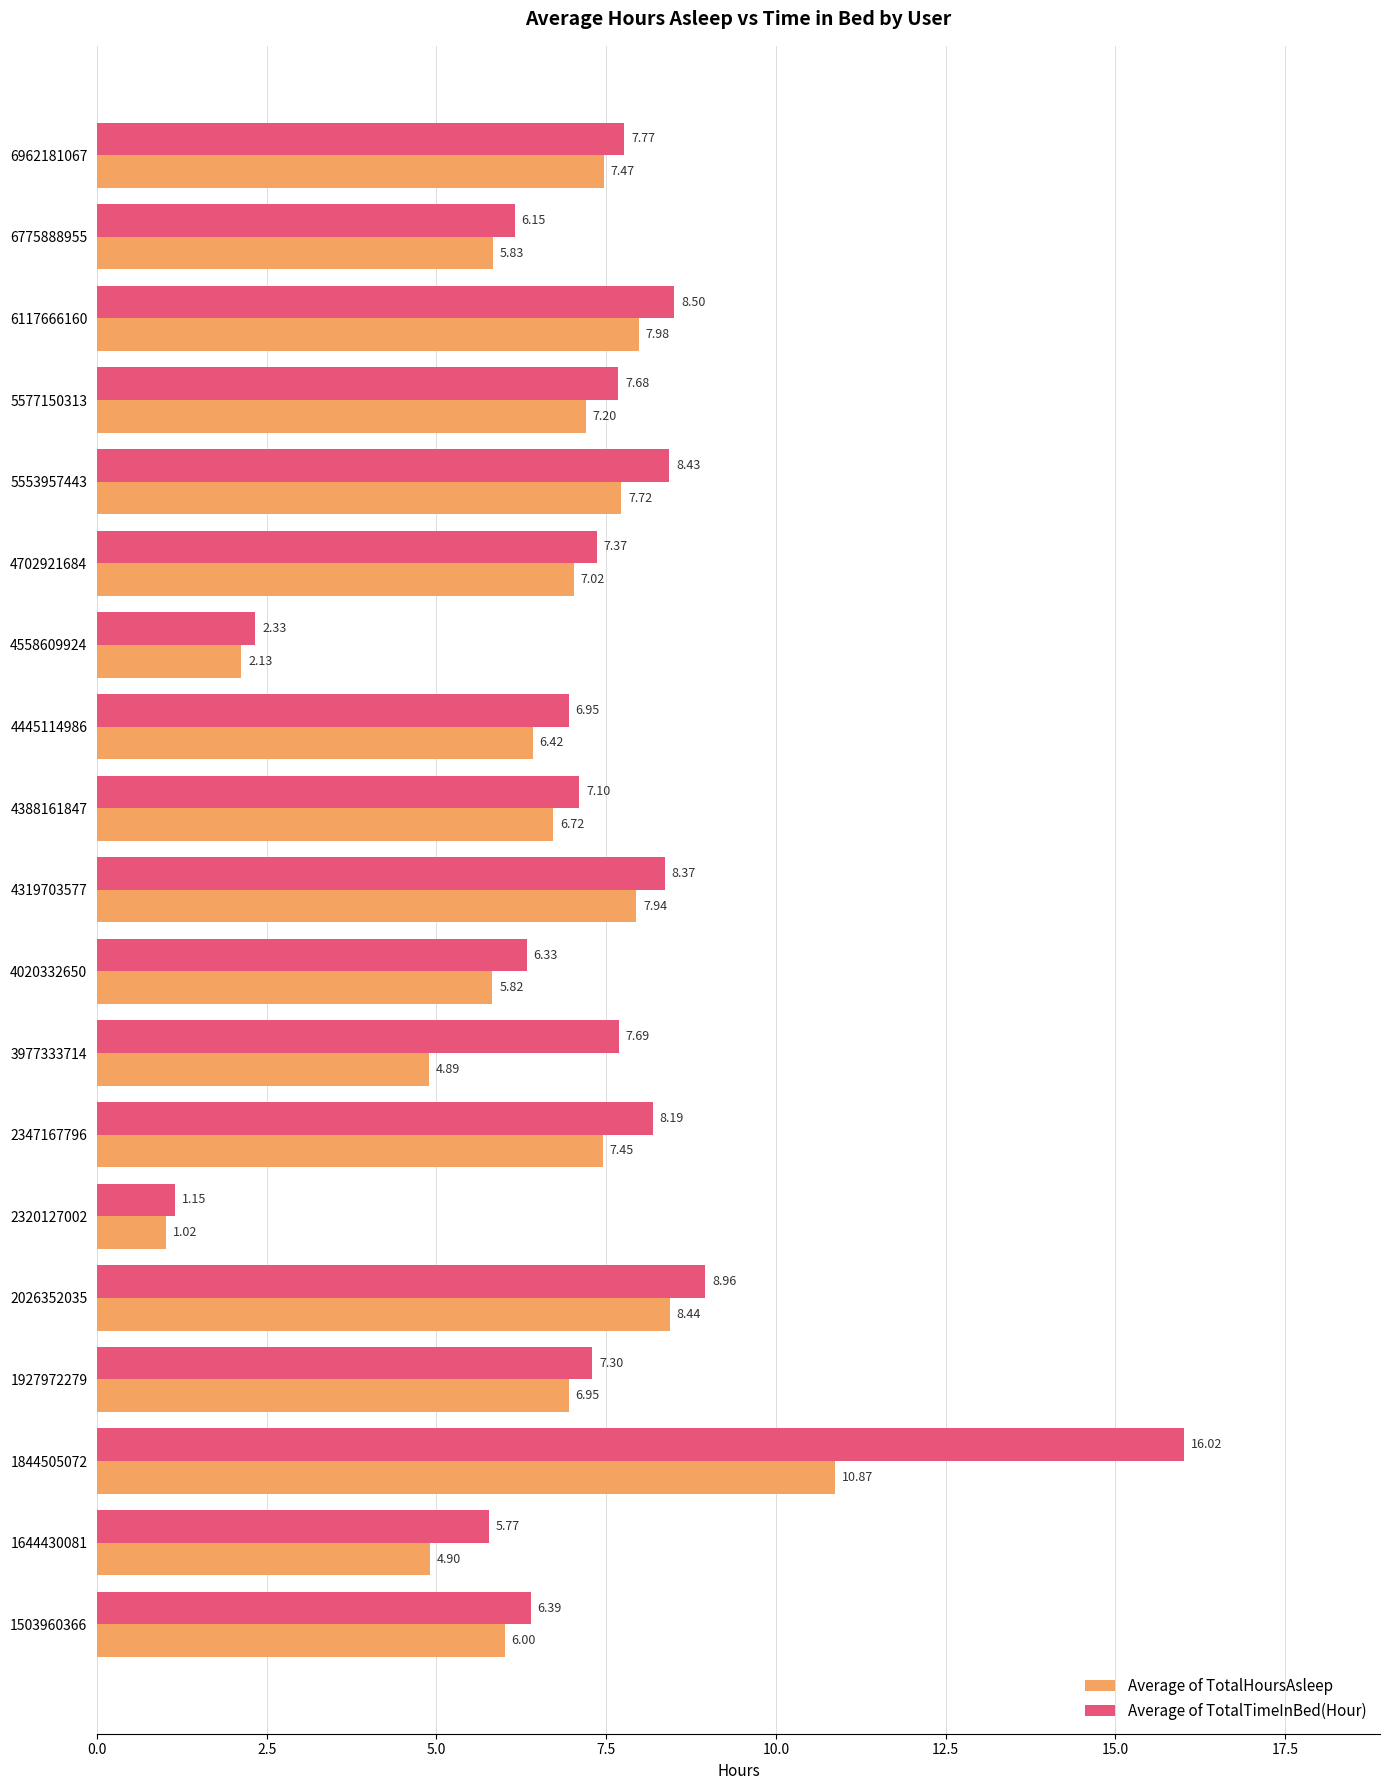

At how many categories does at least one series exceed 4?

17